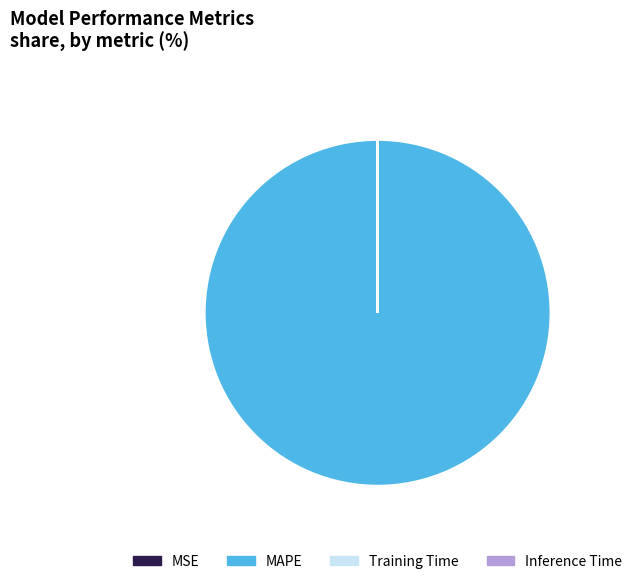

Which category has the biggest portion of the pie?

MAPE